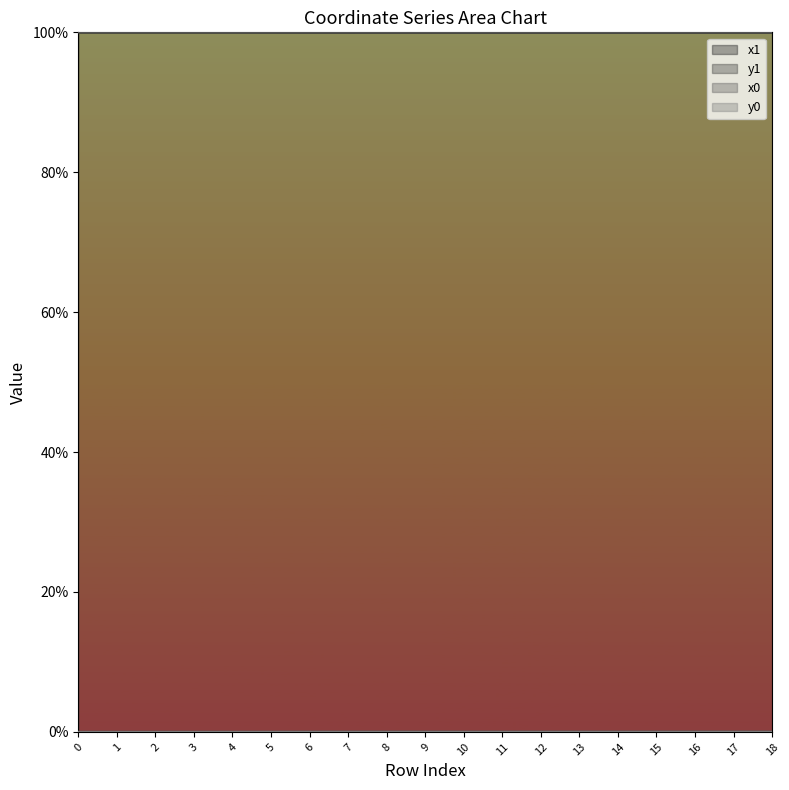

What is the greatest value displayed?

100.0